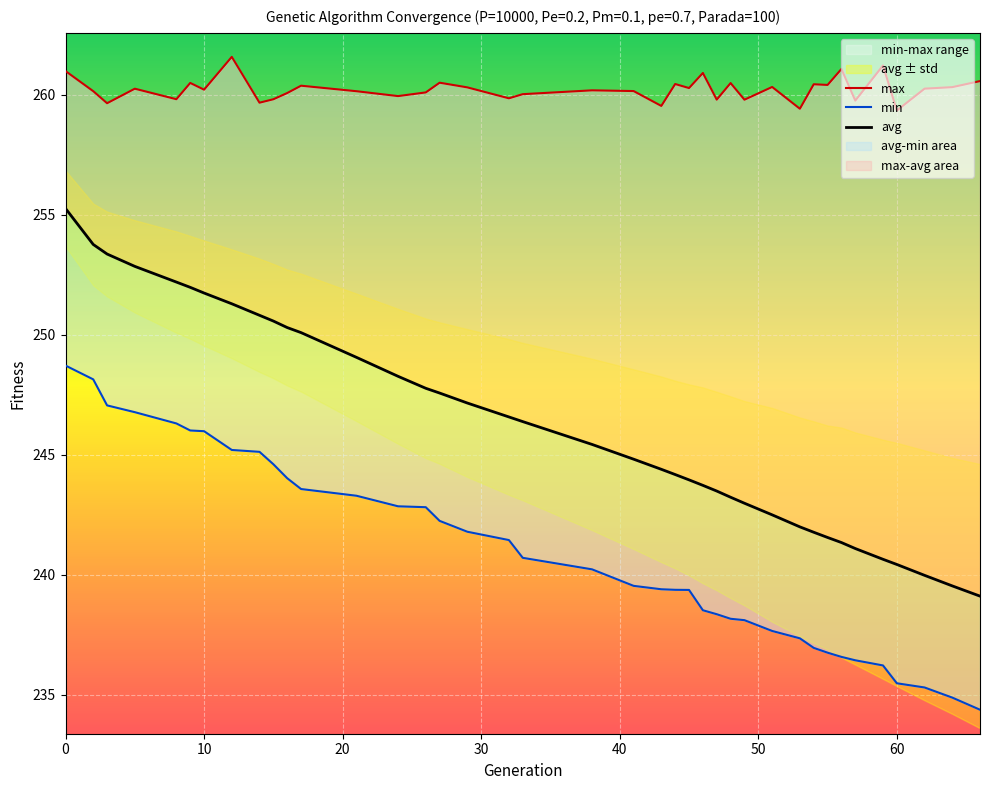

True or false: min has more than 1 interior local peaks.

False